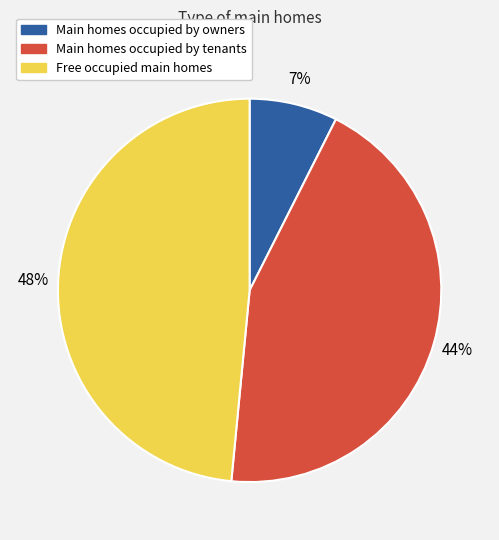

To the nearest percent, what is the average slice percentage?

33%